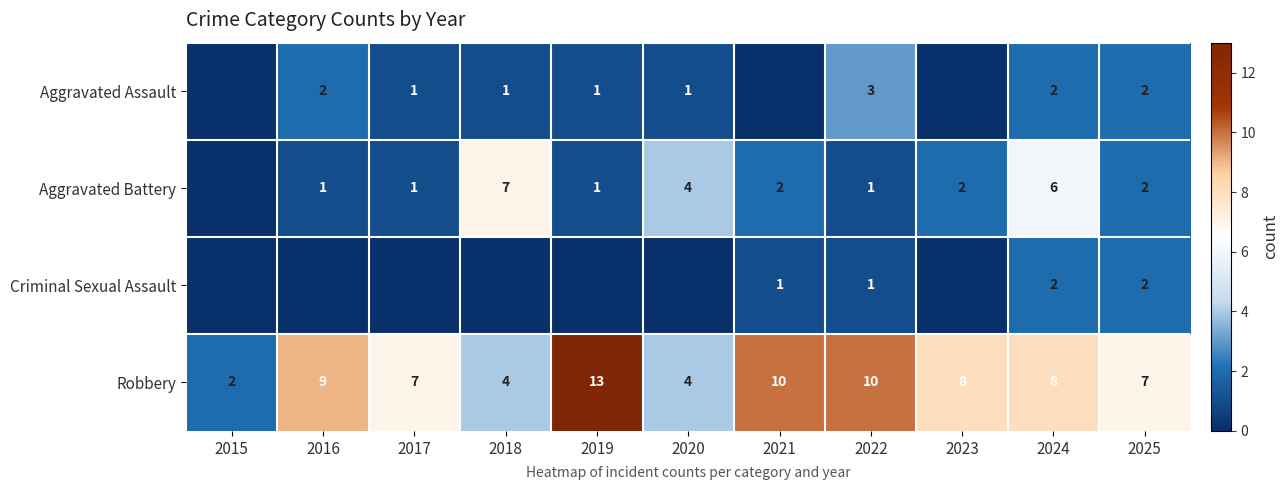

What is the spread (max minus min) of values at 2022?

9